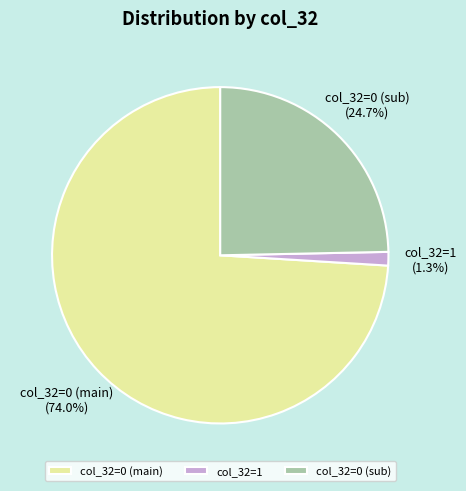

Which slice is the smallest?

col_32=1